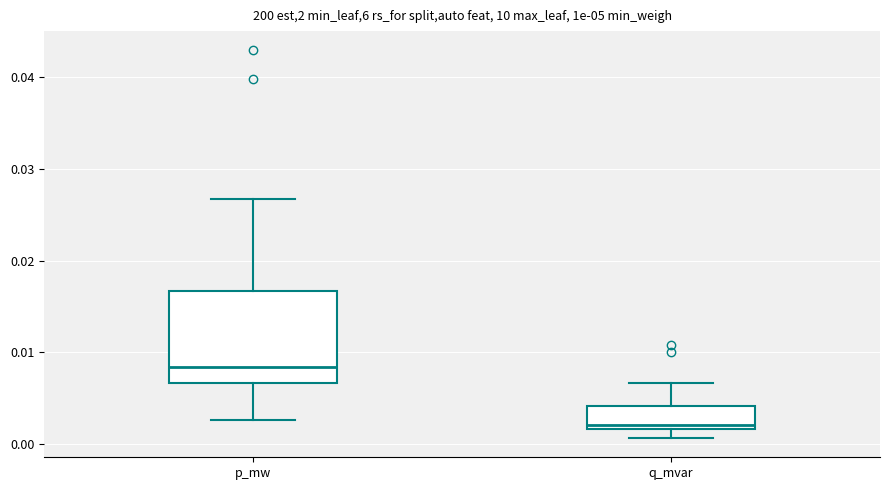

Reading left to right, transcribe this box plot: for each box, give where its median line is, the range the box spans, and where its two whiskers end, as read against the y-axis. The values are not printed on the chart, so give them approximately, as read against the axis.

p_mw: median 0.008, box 0.007 to 0.017, whiskers 0.003 to 0.027
q_mvar: median 0.002 (just above the box's lower edge), box 0.002 to 0.004, whiskers 0.001 to 0.007